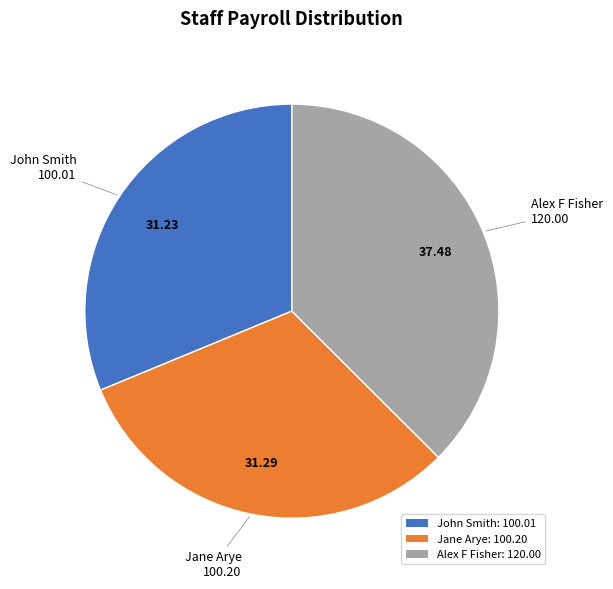

Do Alex F Fisher: 120.00 and Jane Arye: 100.20 together represent more than half of the pie?

Yes